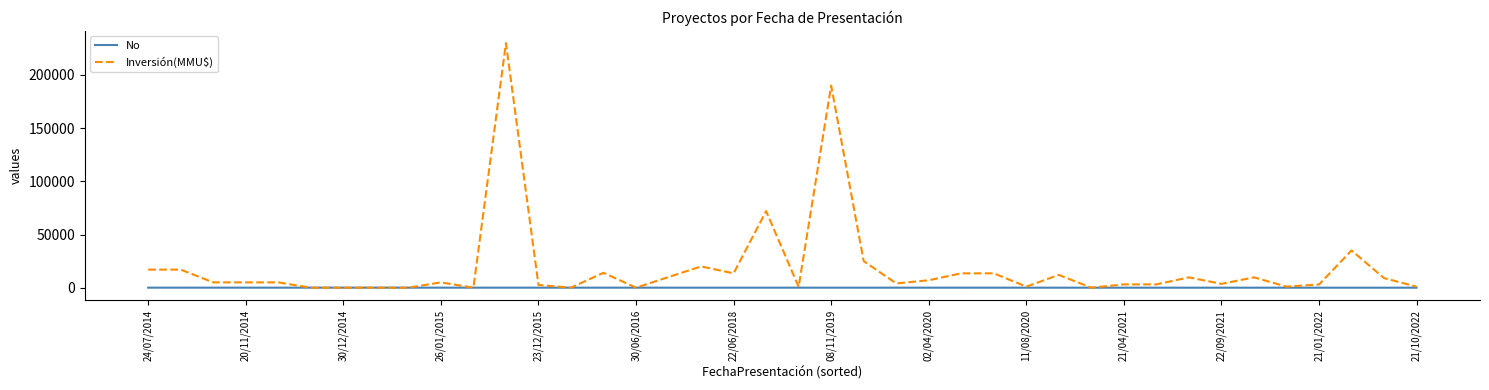

Rank the series by their maximum value, from highest to lowest.

Inversión(MMU$), No